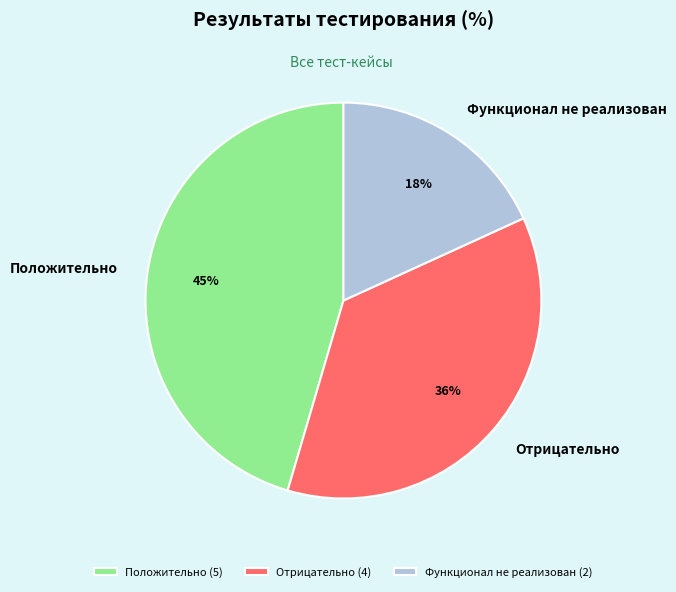

What is the largest slice in the pie chart?

Положительно